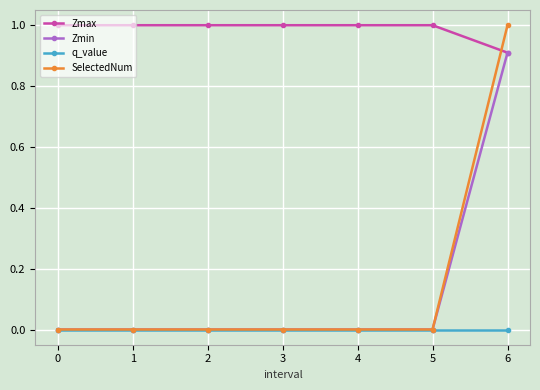

What is the value of the Zmax point at the 1st from the left?

1.0